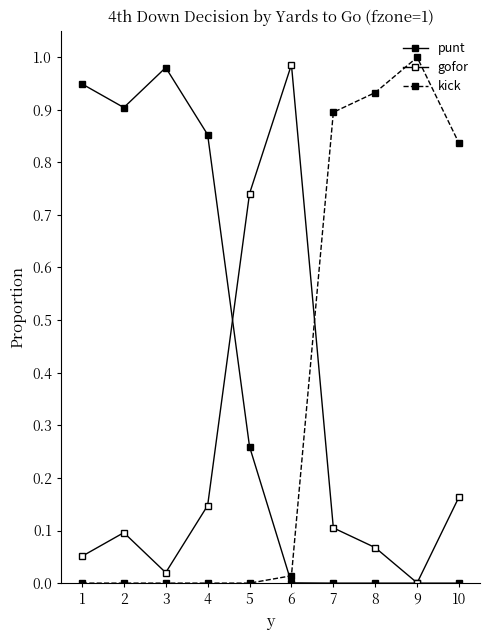

Is this an area chart (filled region under the line)?

No